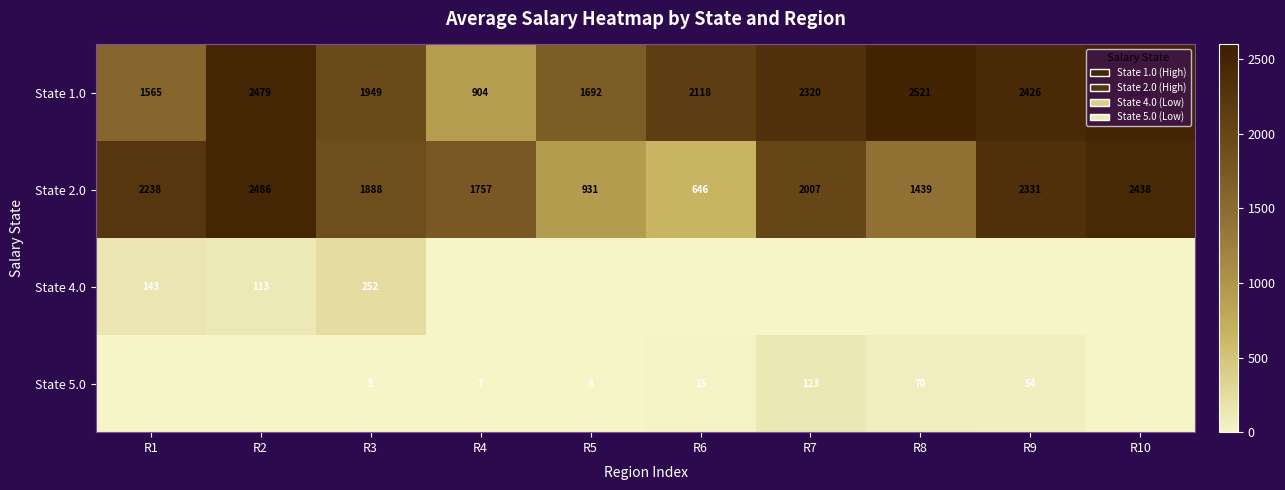

True or false: State 2.0 has a value of 581.2 at R2.

False